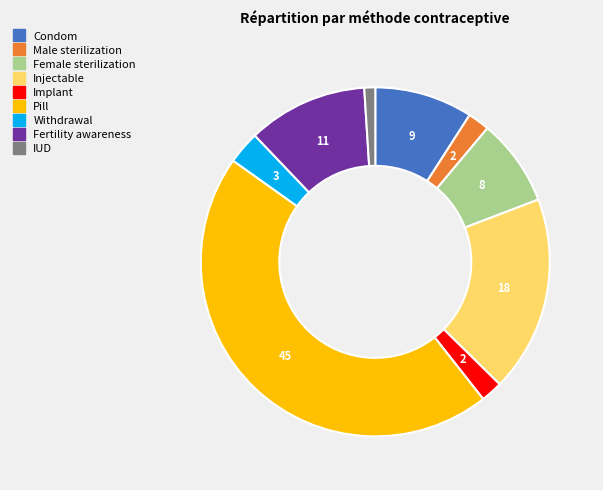

Is it true that Male sterilization is 2% of the pie?

True